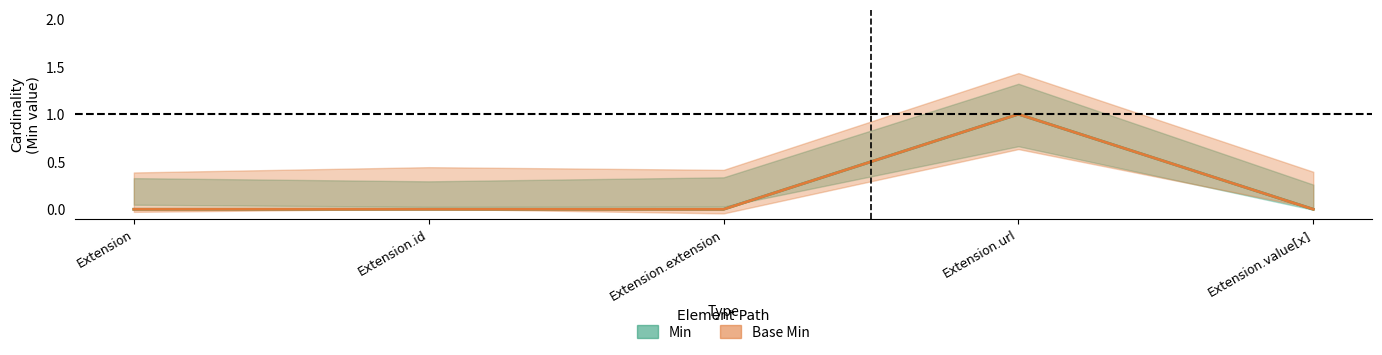

Rank the series at Extension from lowest to highest value.

Min, Base Min